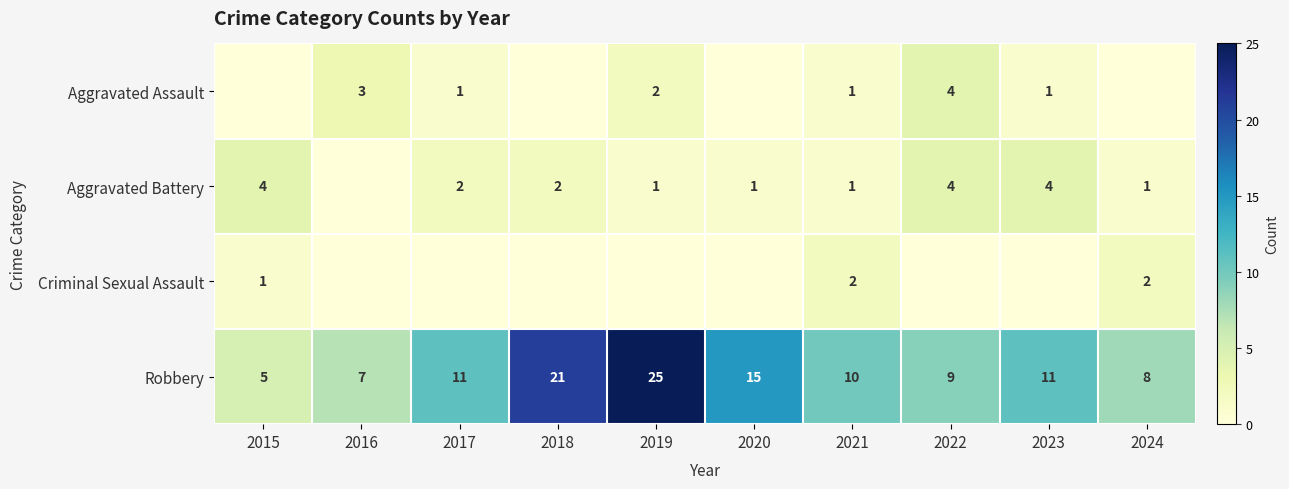

What is the difference between the maximum and minimum values in the Aggravated Battery series?

4